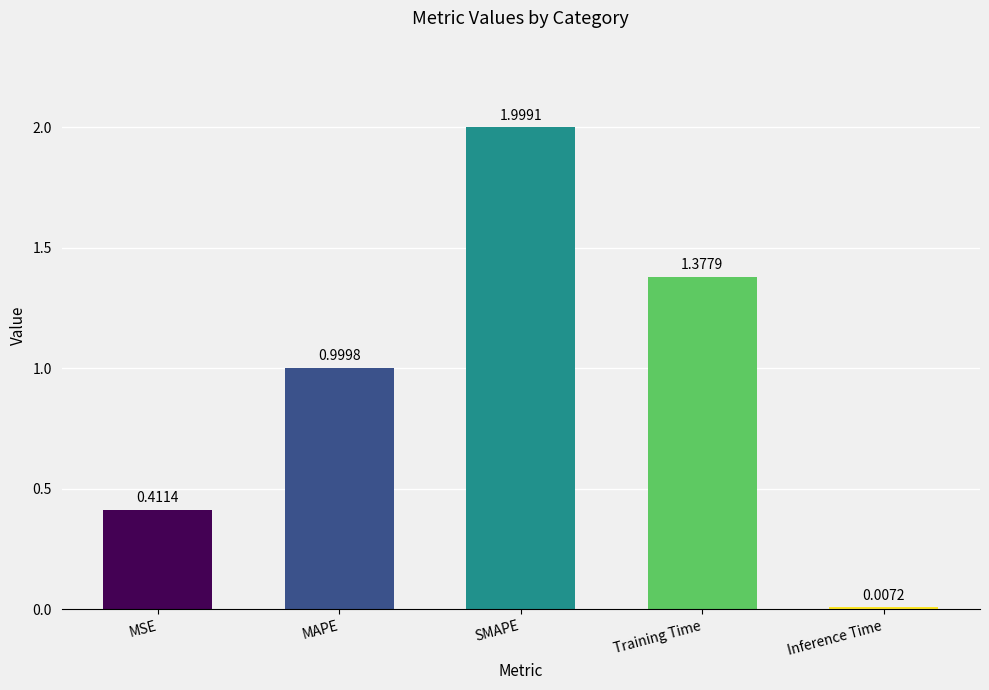

What is the change in value from MAPE to Inference Time?

-1.0